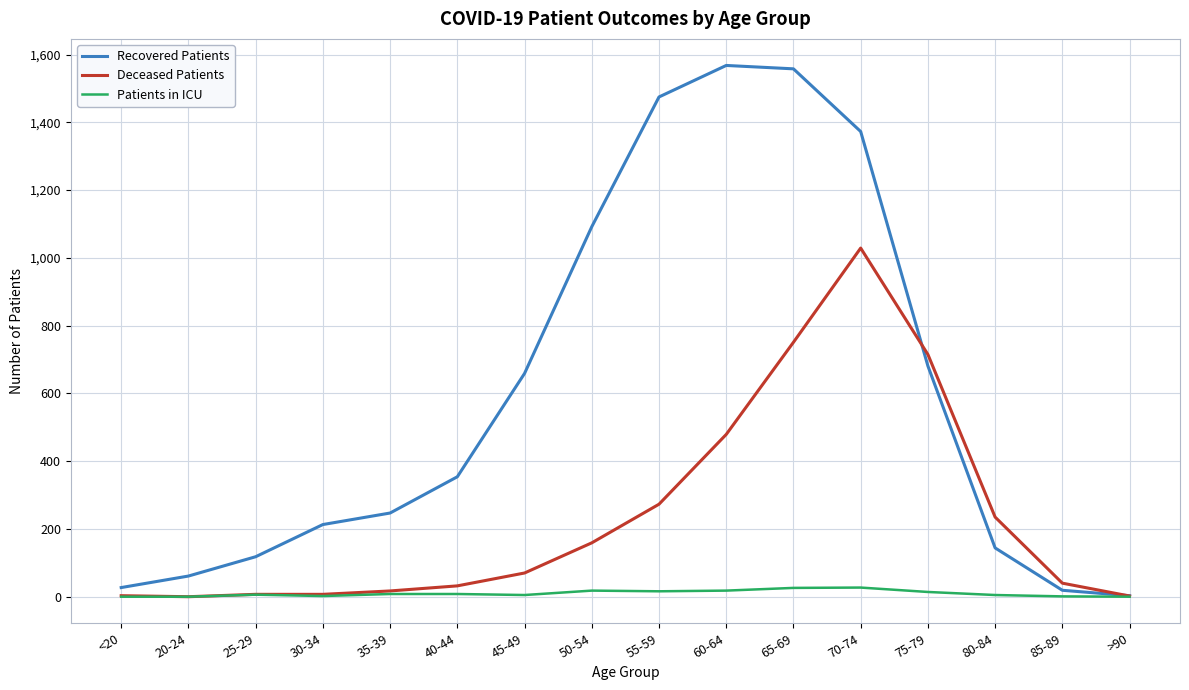

The value of Recovered Patients at 85-89 is 19. True or false?

True